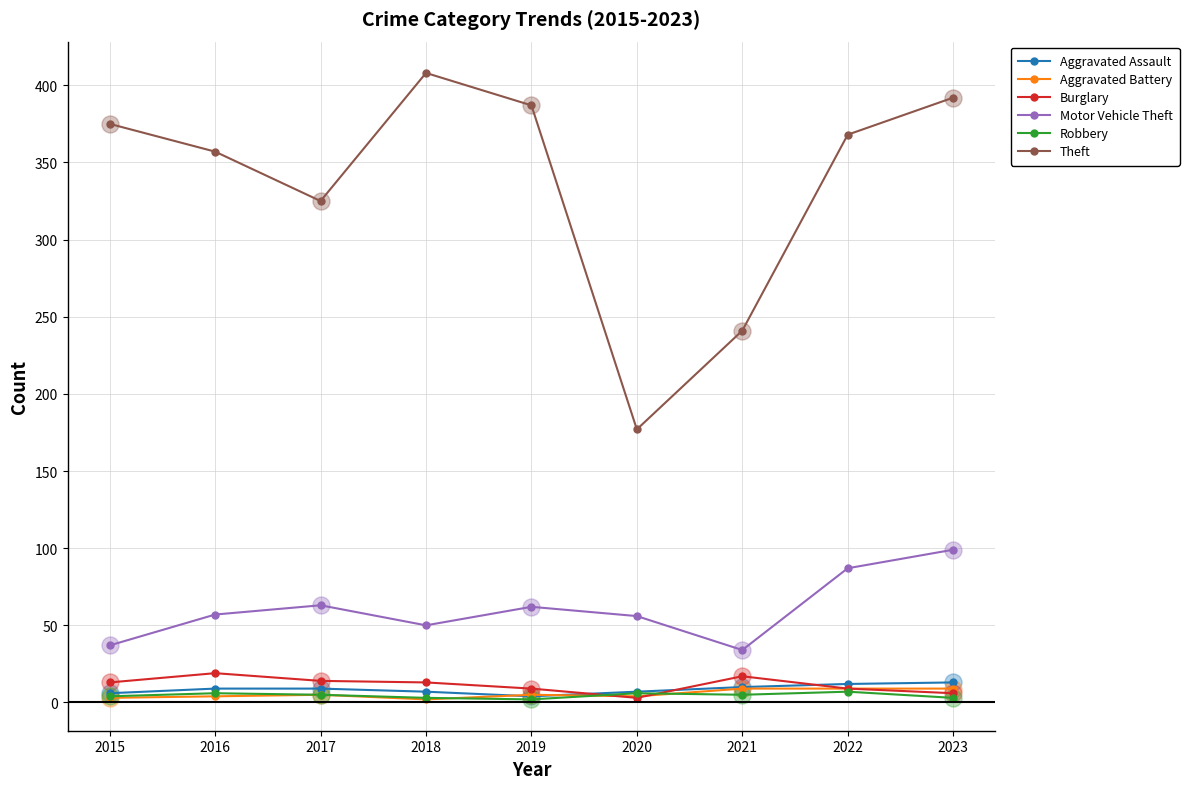

Is the value of Theft at 2015 greater than the value of Burglary at 2020?

Yes